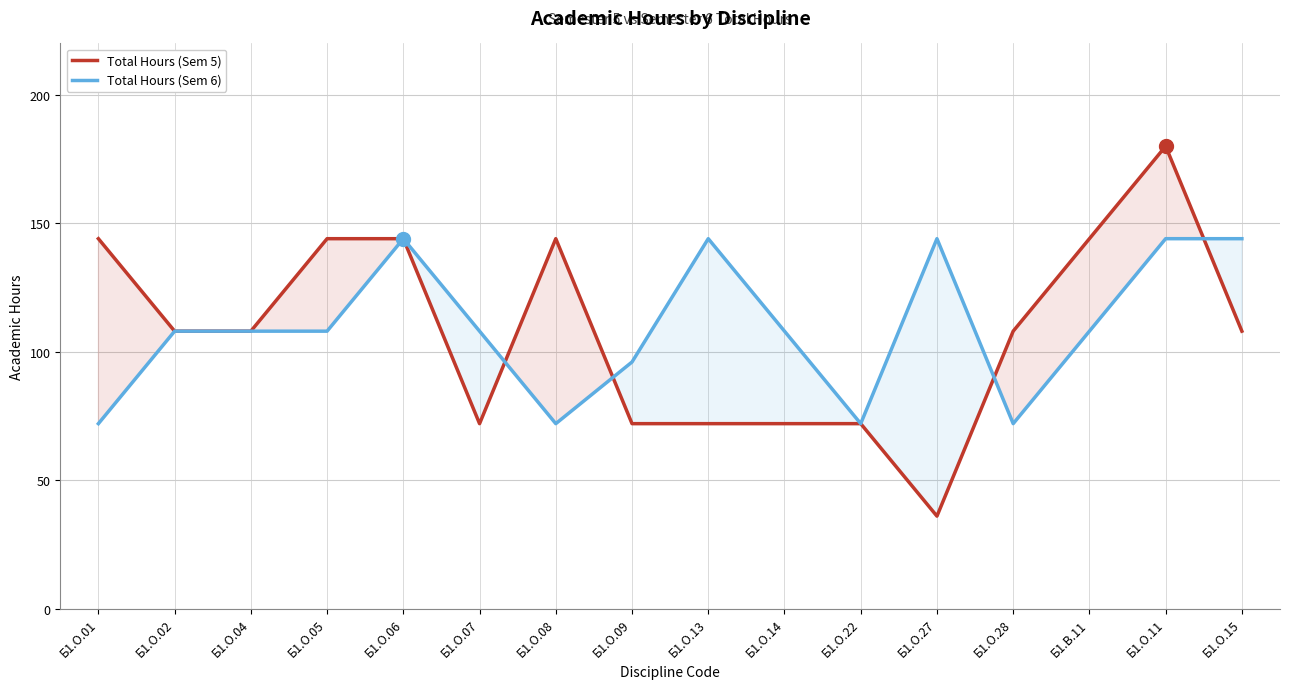

What is the difference between the maximum and minimum values in the Total Hours (Sem 6) series?

72